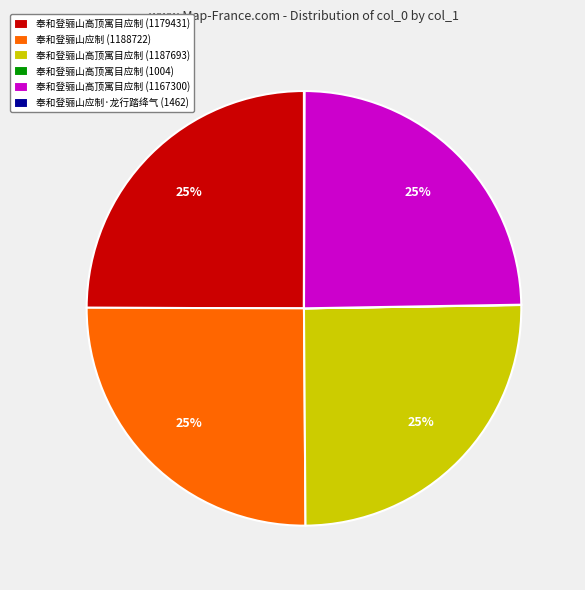

To the nearest percent, what percentage of the pie is 奉和登骊山应制 (1188722)?

25%